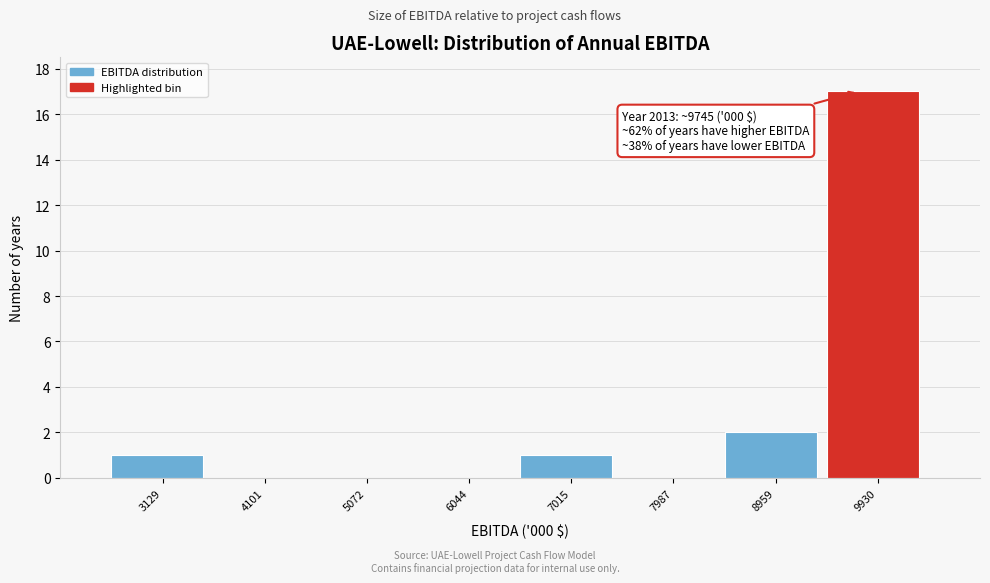

Which range on the x-axis has the tallest bar?

9400 to 10400